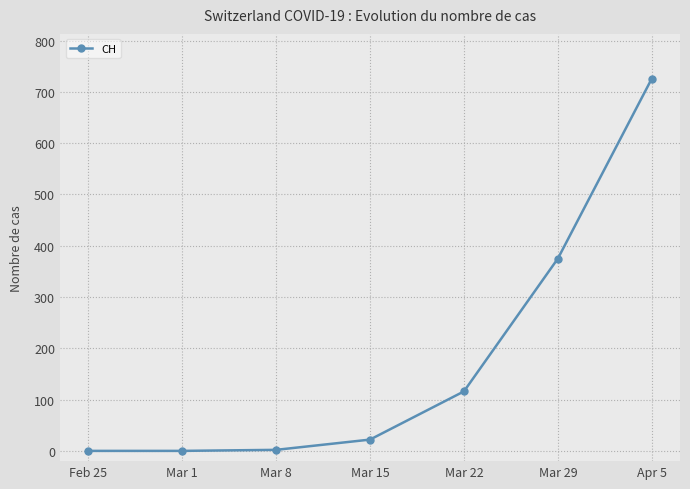

What is the change in value from Mar 22 to Mar 29?

+259